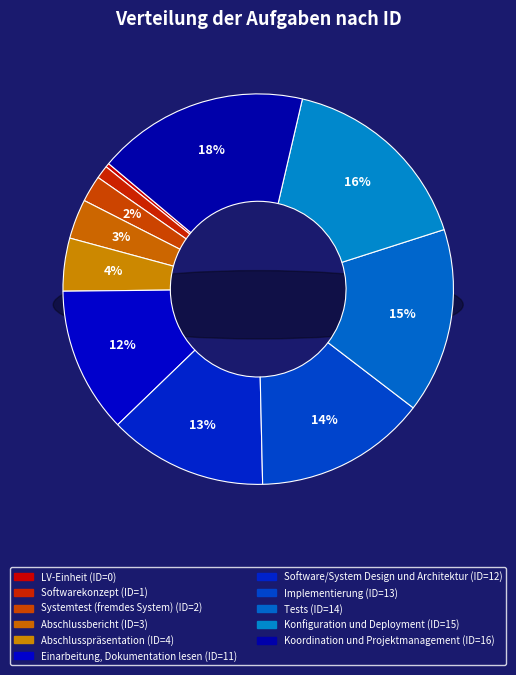

What is the ratio of the value at Softwarekonzept to the value at Systemtest (fremdes System)?

0.5